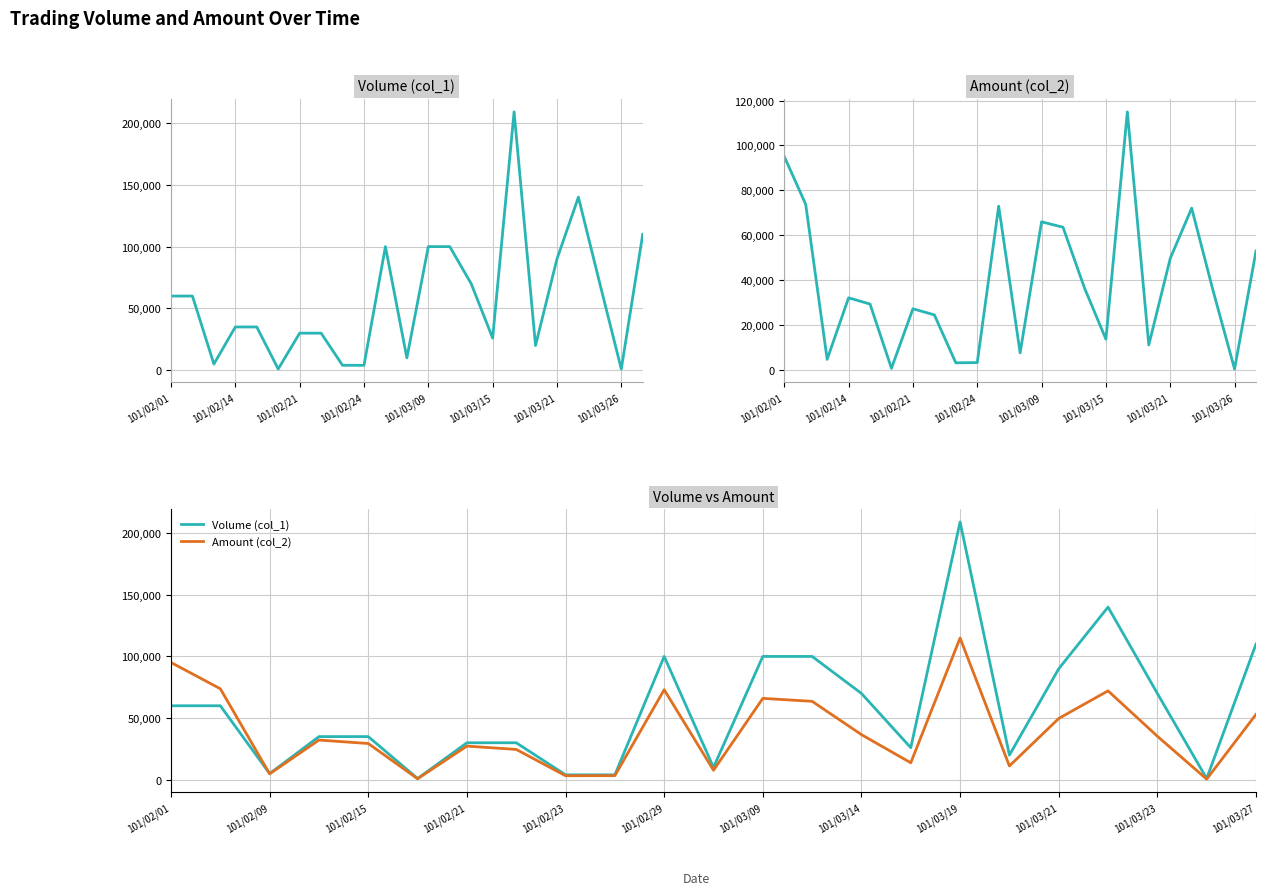

Rank the series at 101/03/21 from lowest to highest value.

Amount (col_2), Volume (col_1)